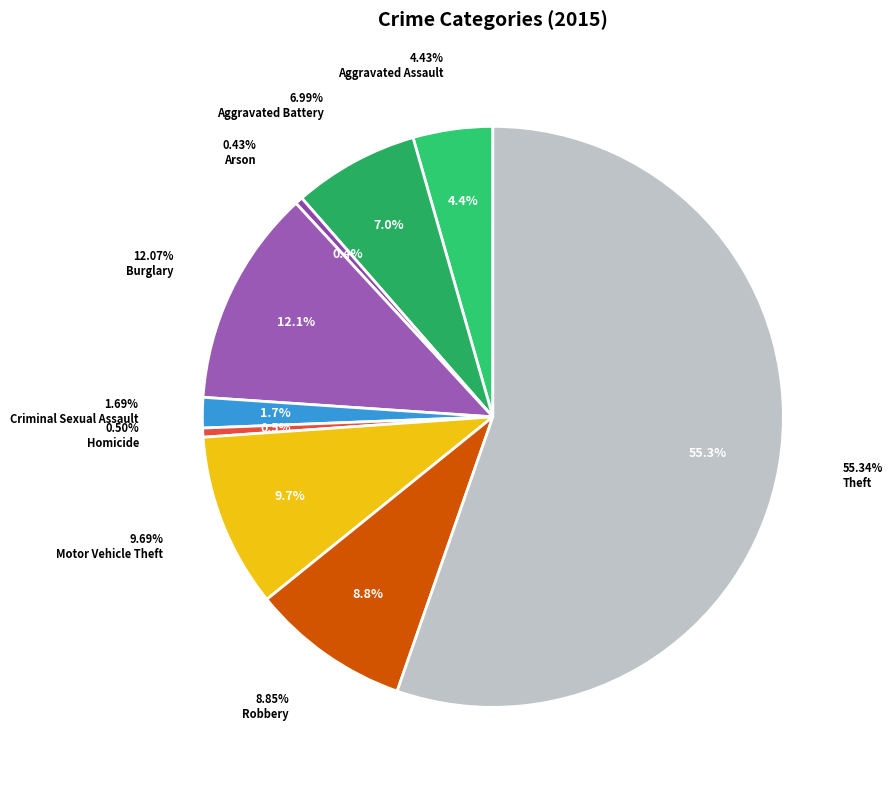

To the nearest percent, what portion does Theft represent?

55%